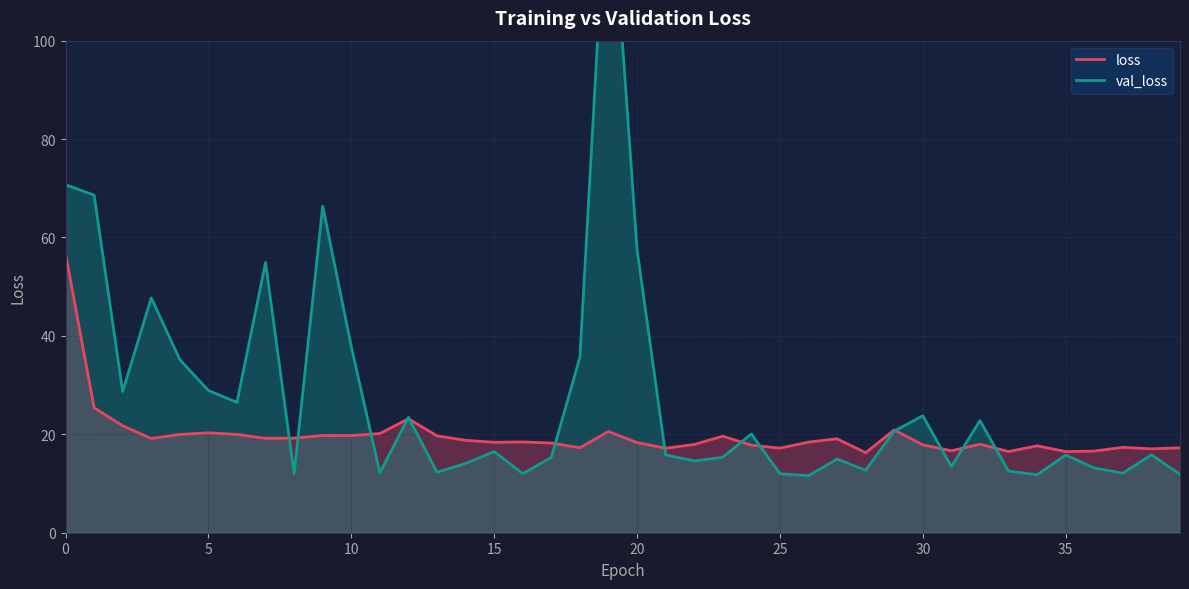

Reading left to right, extract all data points from this chart.

loss: 0=56.8	1=25.4	2=21.7	3=19.1	4=20.0	5=20.3	6=20.0	7=19.2	8=19.2	9=19.8	10=19.7	11=20.2	12=23.2	13=19.7	14=18.8	15=18.4	16=18.5	17=18.2	18=17.3	19=20.6	20=18.3	21=17.2	22=17.9	23=19.6	24=17.8	25=17.2	26=18.4	27=19.1	28=16.3	29=20.9	30=17.9	31=16.7	32=18.0	33=16.5	34=17.7	35=16.5	36=16.6	37=17.4	38=17.0	39=17.3
val_loss: 0=70.7	1=68.6	2=28.7	3=47.7	4=35.2	5=28.9	6=26.5	7=54.9	8=12.0	9=66.4	10=37.8	11=12.2	12=23.5	13=12.3	14=14.1	15=16.5	16=12.0	17=15.3	18=35.7	19=139.8	20=57.6	21=15.8	22=14.6	23=15.3	24=20.1	25=12.0	26=11.6	27=15.0	28=12.7	29=20.6	30=23.8	31=13.4	32=22.8	33=12.5	34=11.8	35=15.8	36=13.2	37=12.1	38=15.9	39=11.9